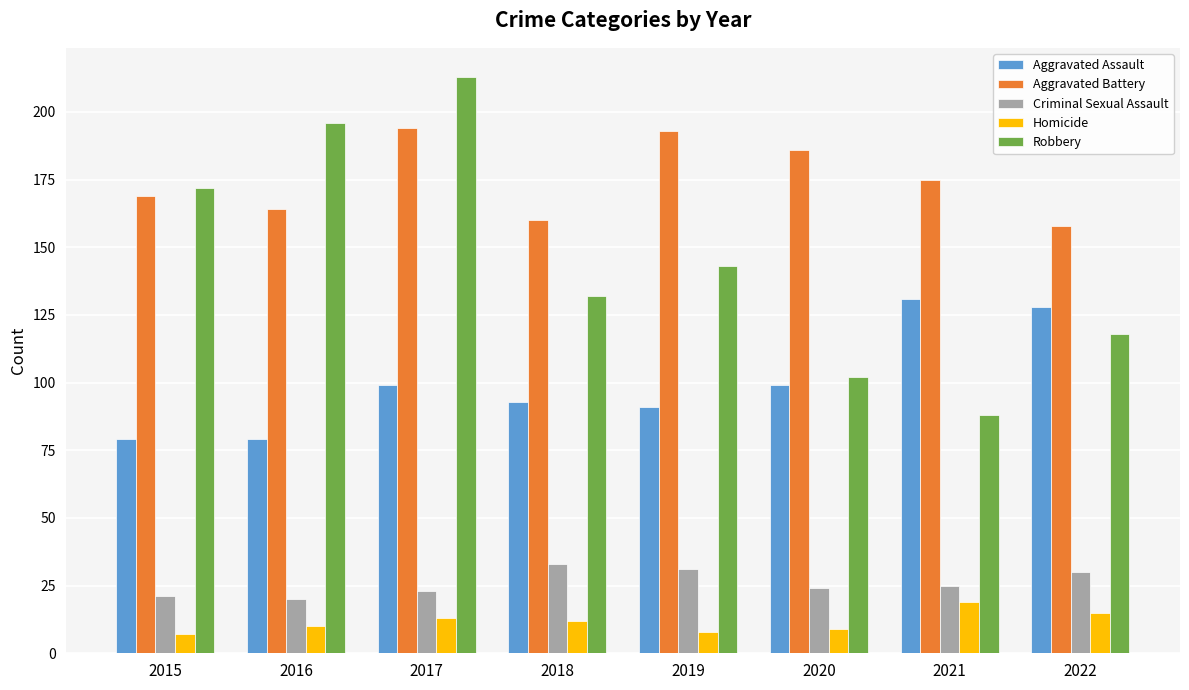

Reading left to right, what are all the values shown in this chart?

Aggravated Assault: 2015=79	2016=79	2017=99	2018=93	2019=91	2020=99	2021=131	2022=128
Aggravated Battery: 2015=169	2016=164	2017=194	2018=160	2019=193	2020=186	2021=175	2022=158
Criminal Sexual Assault: 2015=21	2016=20	2017=23	2018=33	2019=31	2020=24	2021=25	2022=30
Homicide: 2015=7	2016=10	2017=13	2018=12	2019=8	2020=9	2021=19	2022=15
Robbery: 2015=172	2016=196	2017=213	2018=132	2019=143	2020=102	2021=88	2022=118